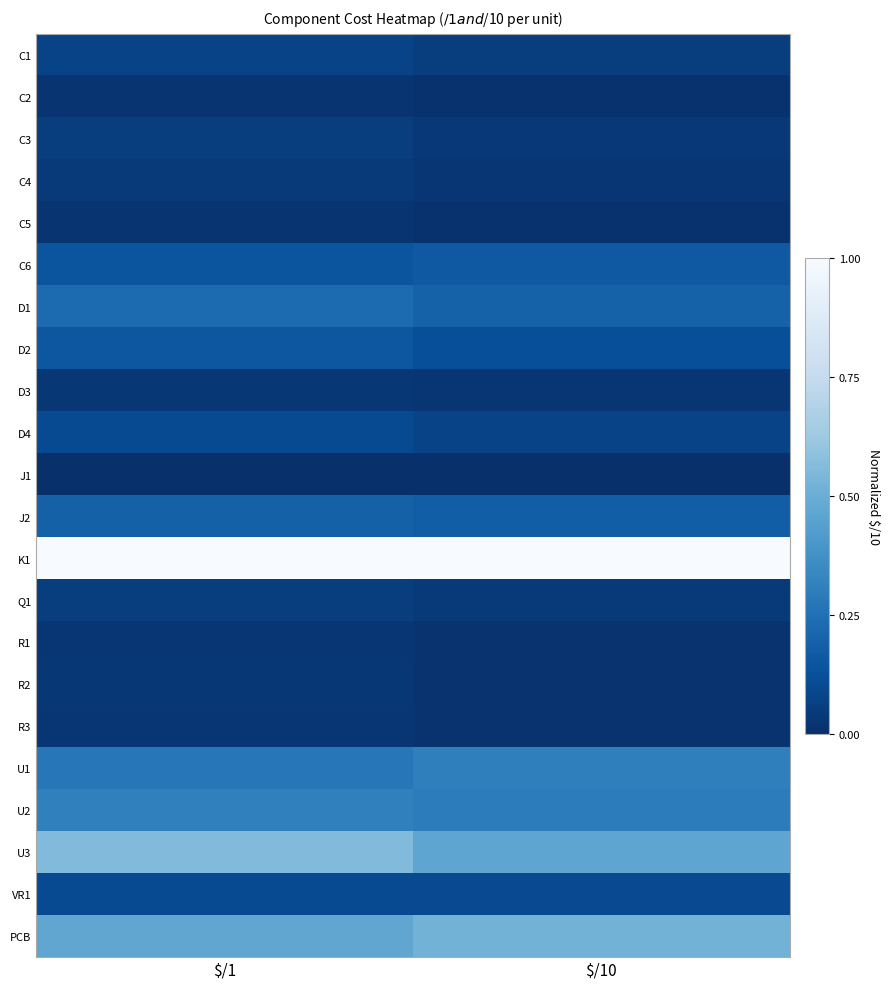

Between $/10 and $/1, which is larger?

$/1